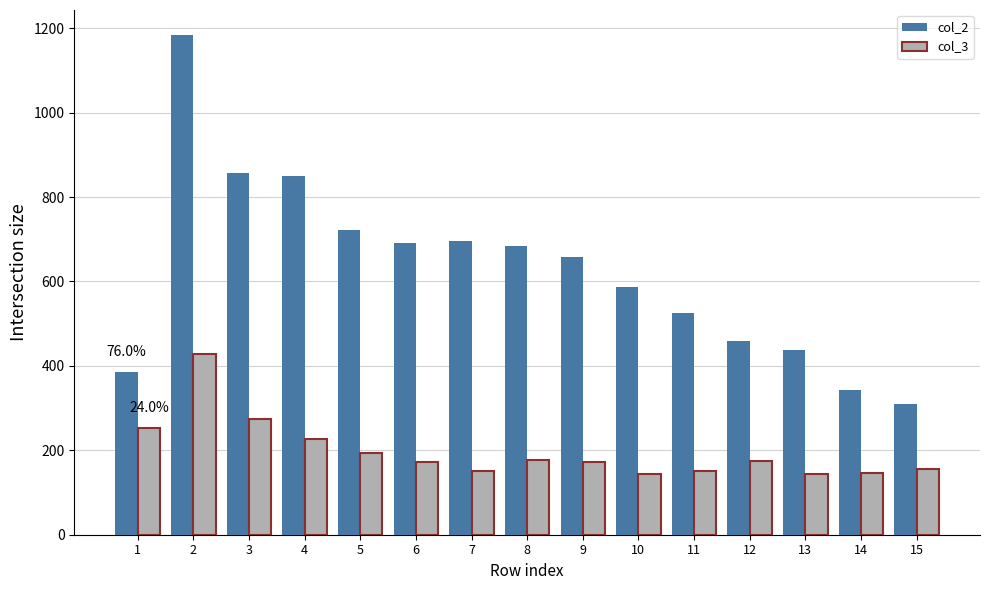

What is the minimum value for col_3?

145